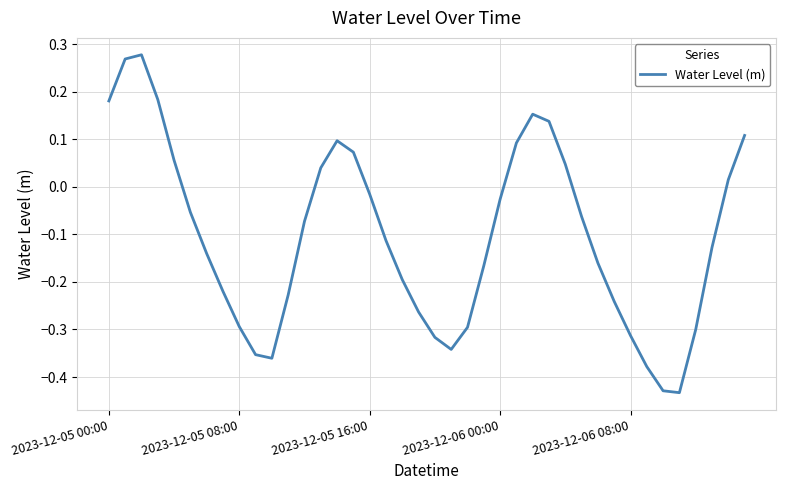

What is the difference between the maximum and minimum values?

0.7